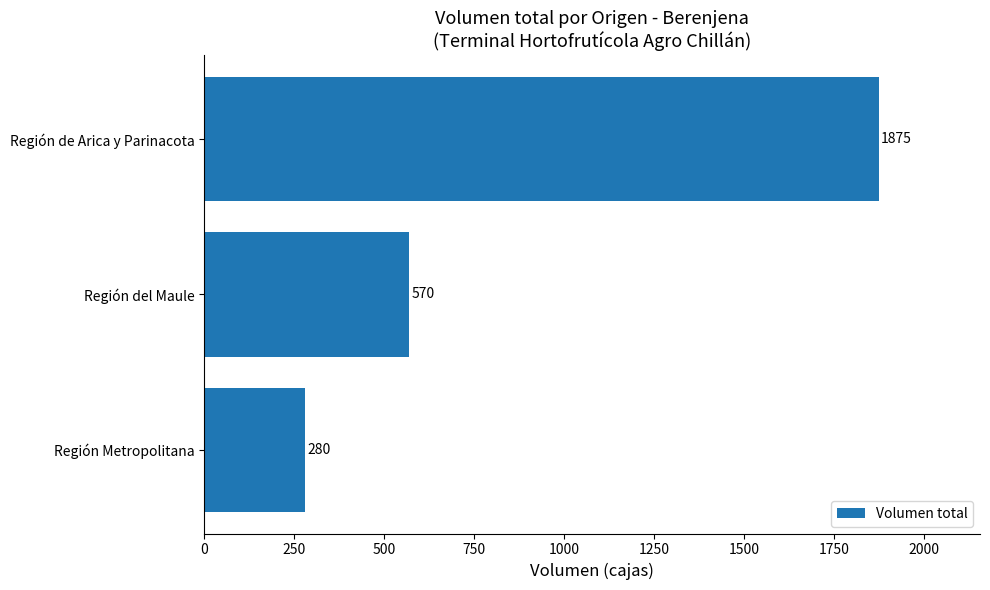

What is the difference between the maximum and minimum values?

1595